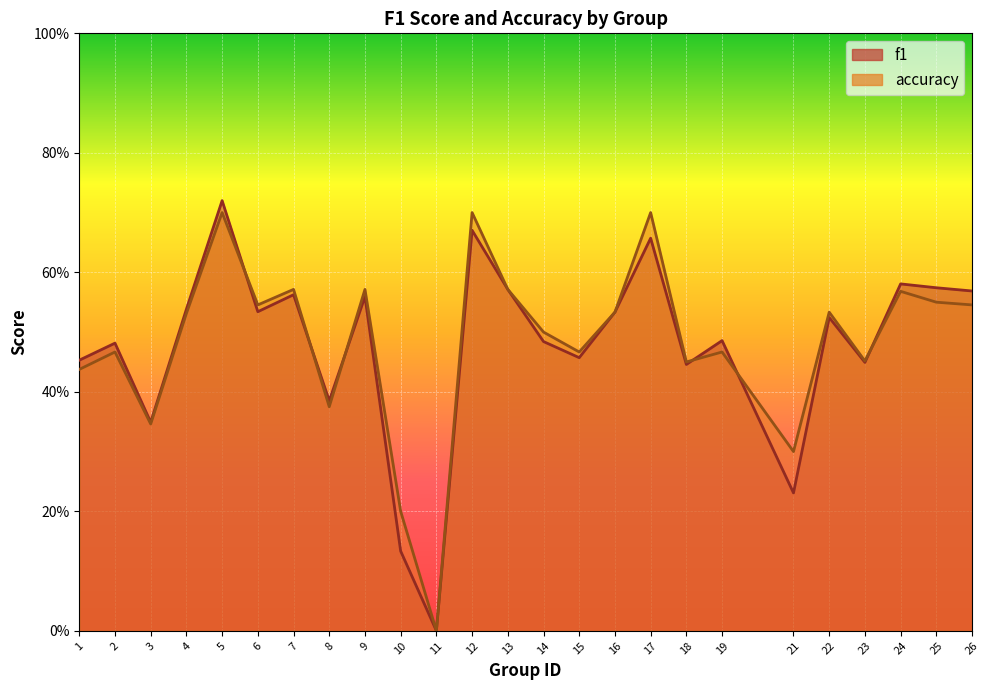

Where do f1 and accuracy first cross each other?

5 and 6